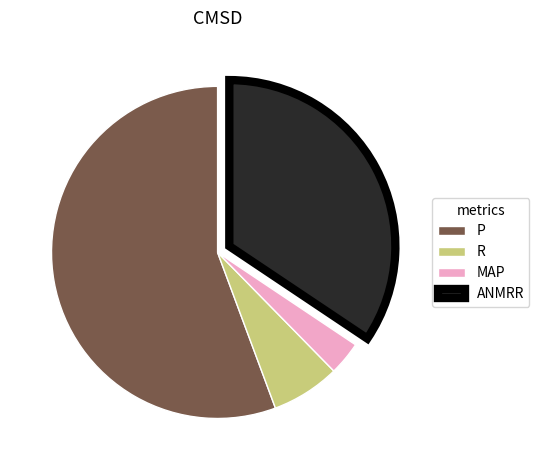

True or false: R accounts for 17% of the total.

False